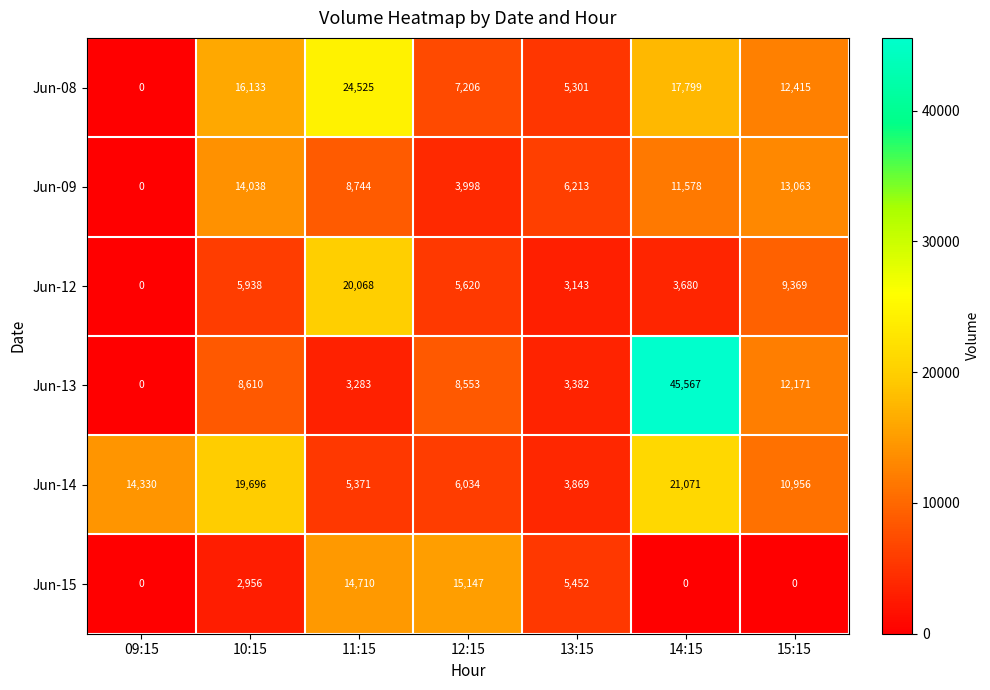

Which series has the widest spread of values?

Jun-13